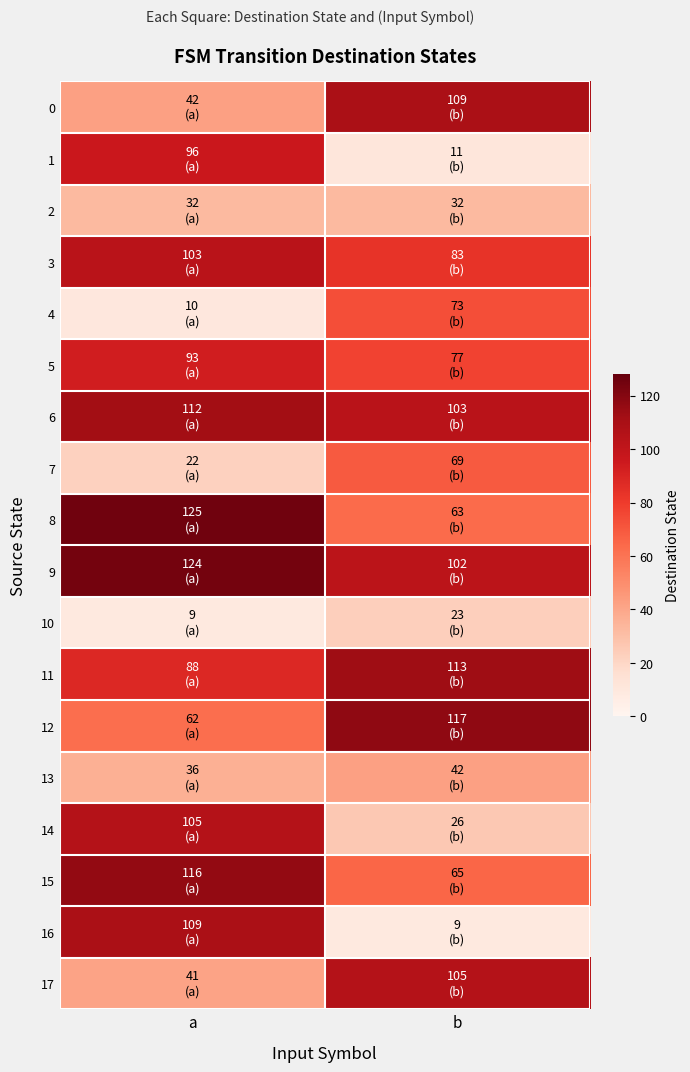

Reading left to right, list all the values displayed in this chart.

0: a=42	b=109
1: a=96	b=11
2: a=32	b=32
3: a=103	b=83
4: a=10	b=73
5: a=93	b=77
6: a=112	b=103
7: a=22	b=69
8: a=125	b=63
9: a=124	b=102
10: a=9	b=23
11: a=88	b=113
12: a=62	b=117
13: a=36	b=42
14: a=105	b=26
15: a=116	b=65
16: a=109	b=9
17: a=41	b=105